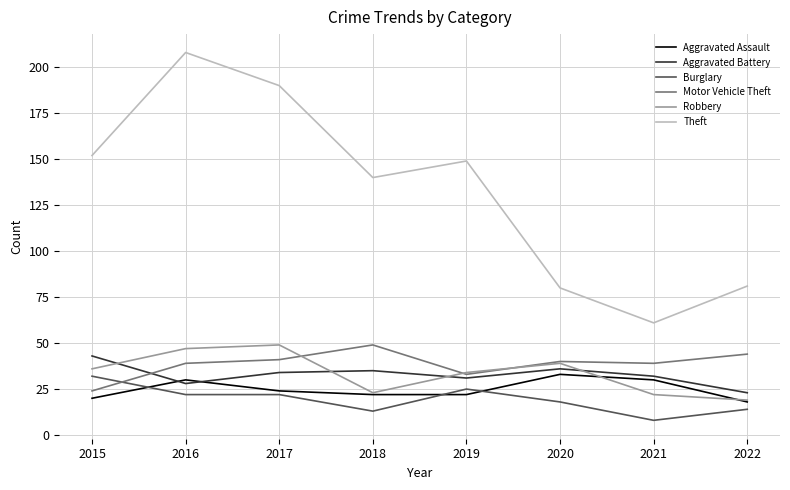

The value of Burglary at 2017 is 30. True or false?

False